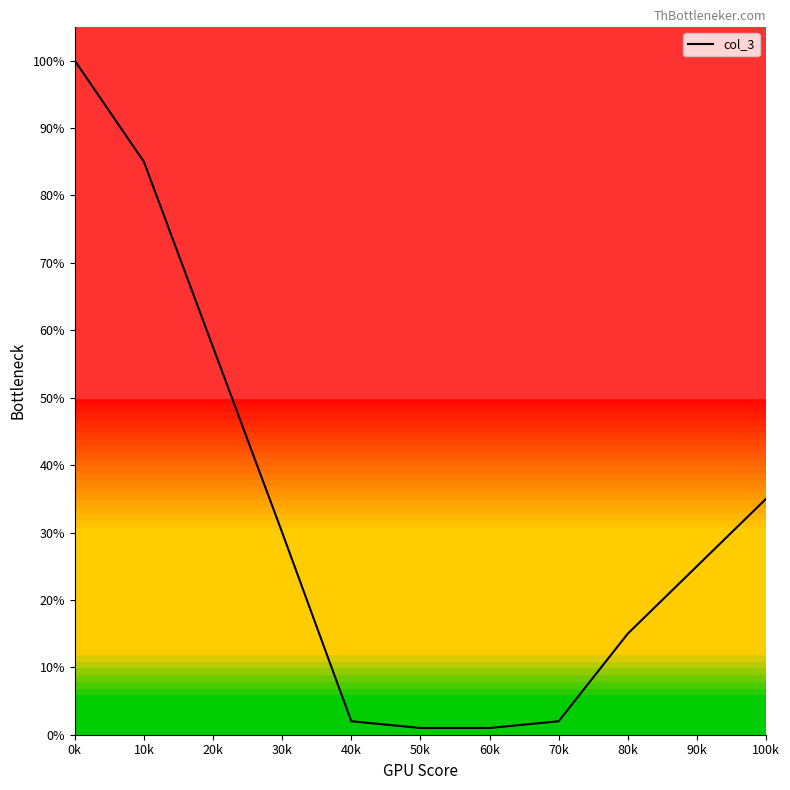

Is this an area chart (filled region under the line)?

Yes